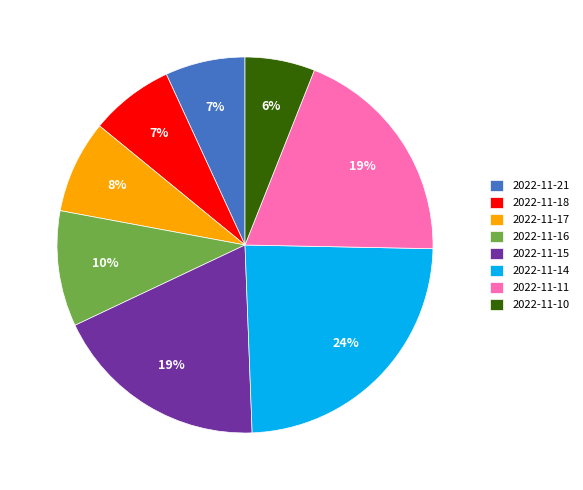

What percentage is the 2022-11-11 slice, to the nearest percent?

19%